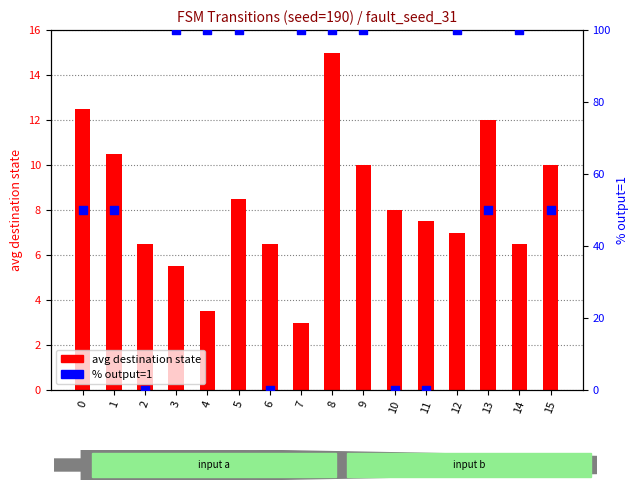

What is the total value across all series at 11?

7.5